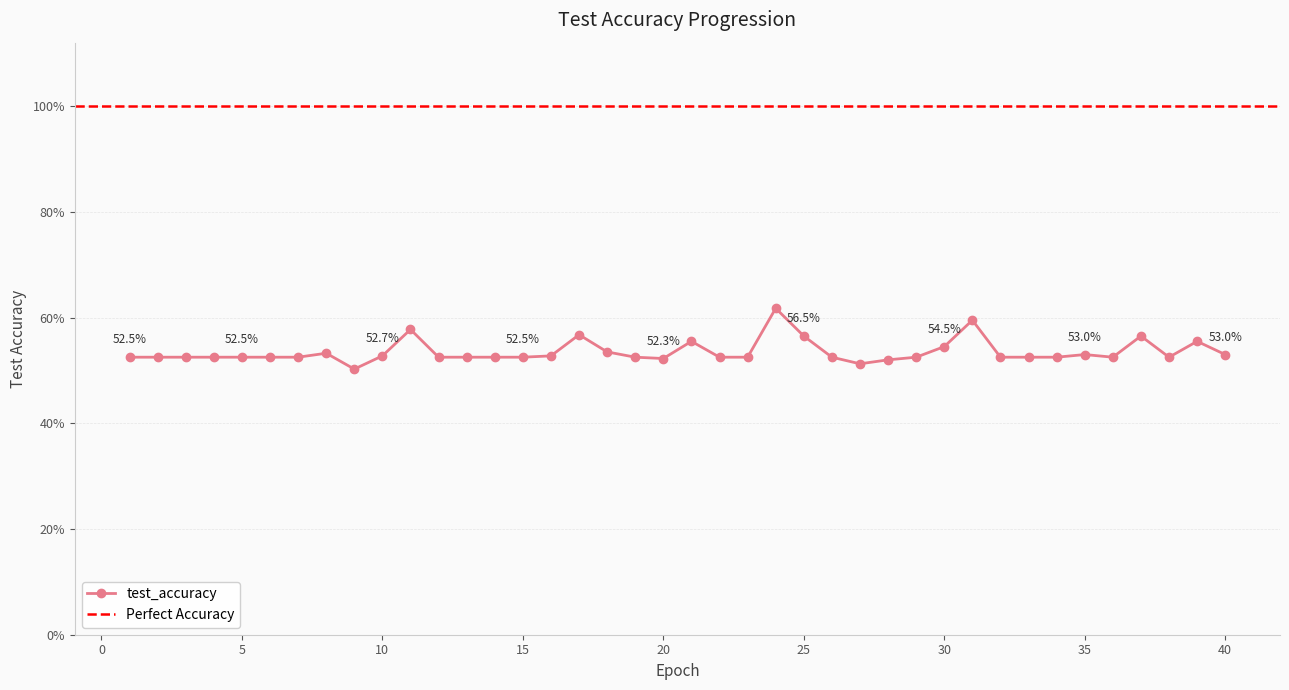

Reading left to right, transcribe all the data shown in this chart.

0.5	0.5	0.5	0.5	0.5	0.5	0.5	0.5	0.5	0.5	0.6	0.5	0.5	0.5	0.5	0.5	0.6	0.5	0.5	0.5	0.6	0.5	0.5	0.6	0.6	0.5	0.5	0.5	0.5	0.5	0.6	0.5	0.5	0.5	0.5	0.5	0.6	0.5	0.6	0.5